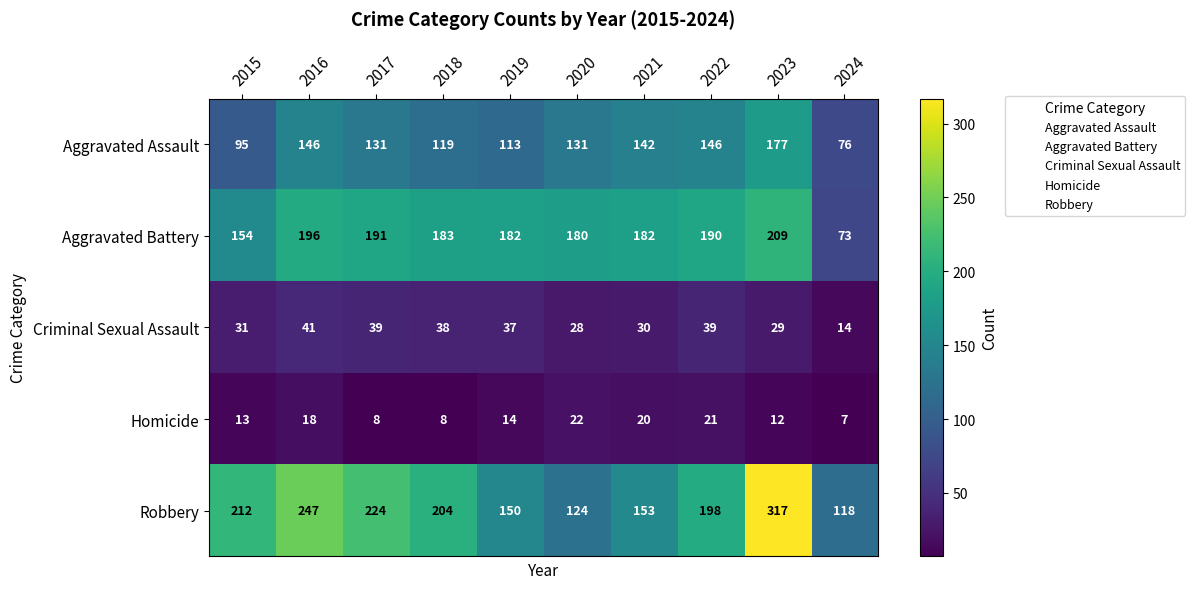

Which series has the largest total across all categories?

Robbery